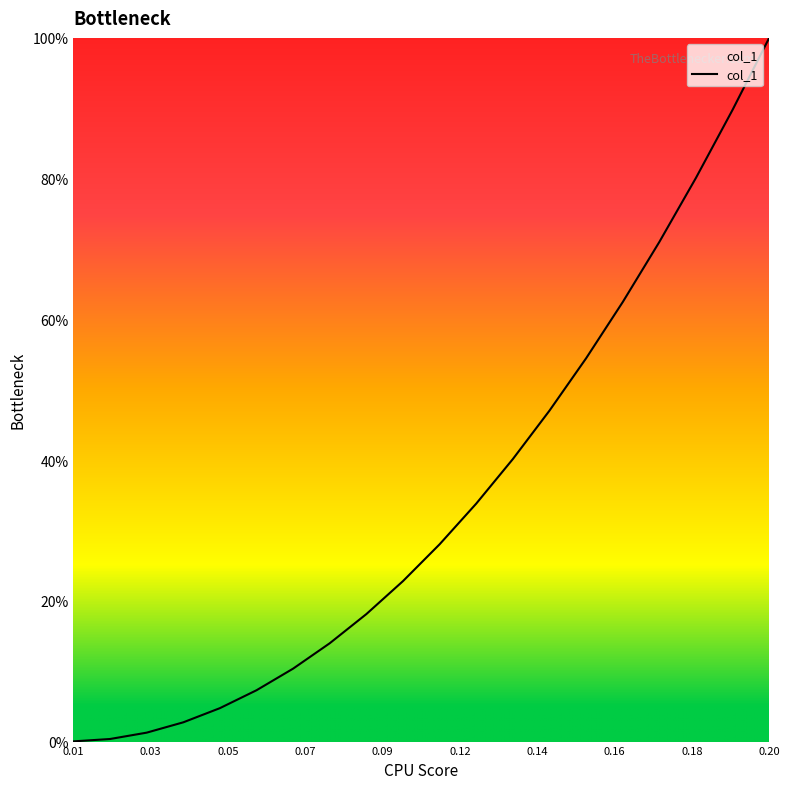

What is the difference between the maximum and minimum values?

100.0